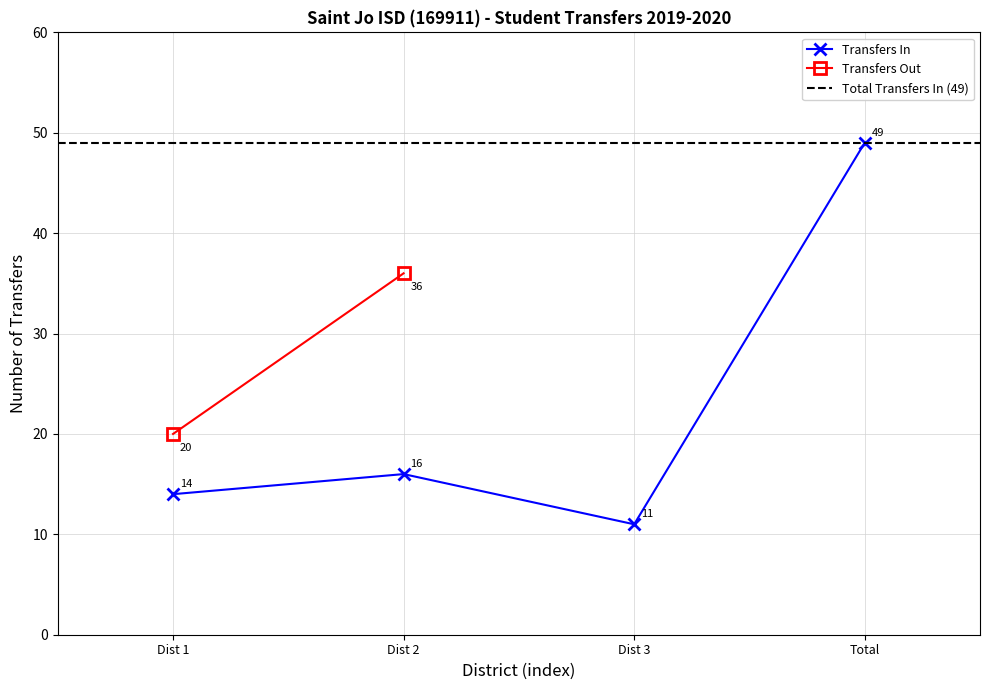

How many interior local peaks (higher than both neighbors) does the data have?

1